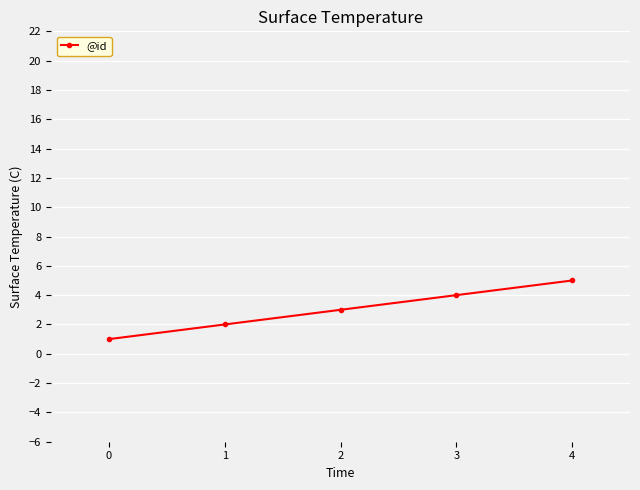

What is the change in value from 1 to 2?

+1